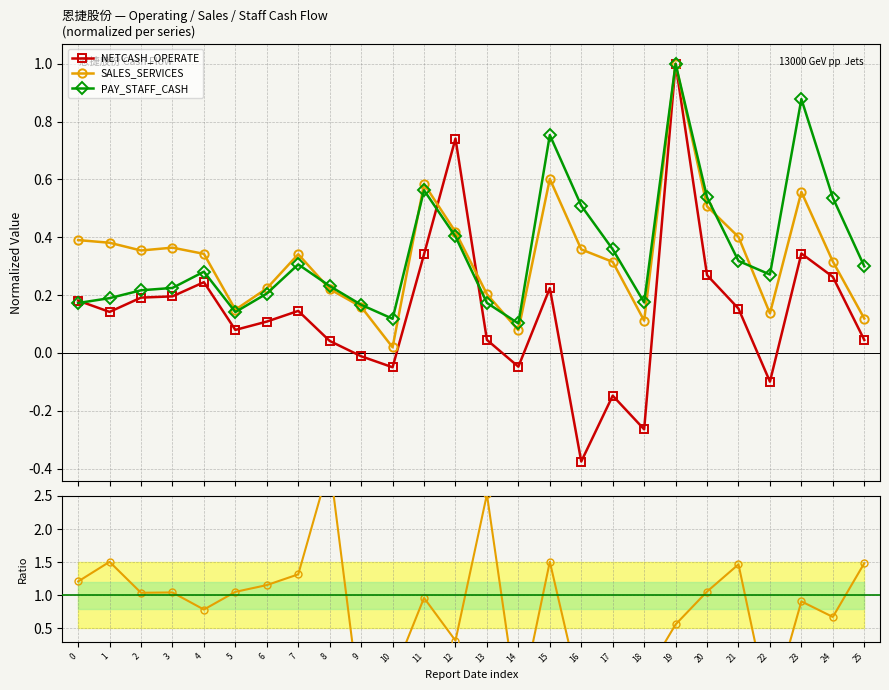

How many interior local valleys does the PAY_STAFF_CASH series have?

5